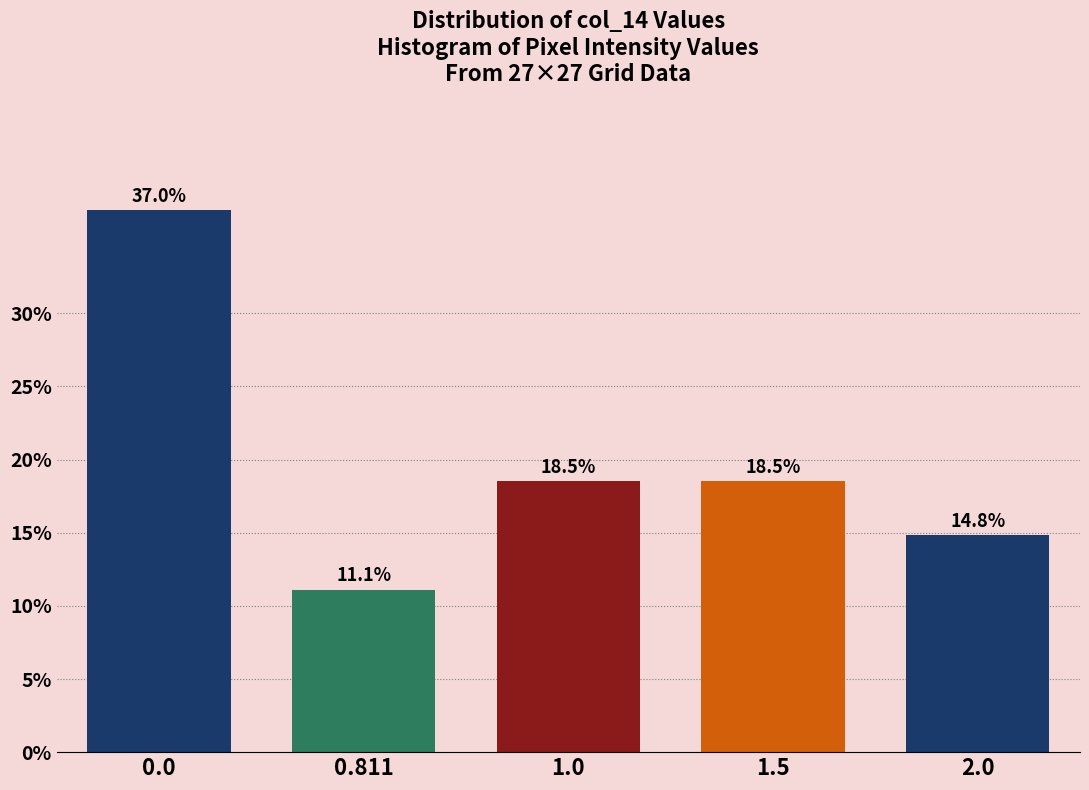

Reading left to right, transcribe all the data shown in this chart.

37.0	11.1	18.5	18.5	14.8